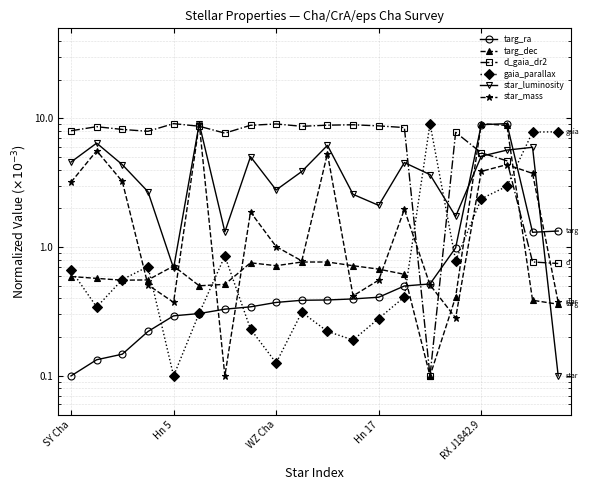

What is the difference between the d_gaia_dr2 values at 14 and 9?

8.6